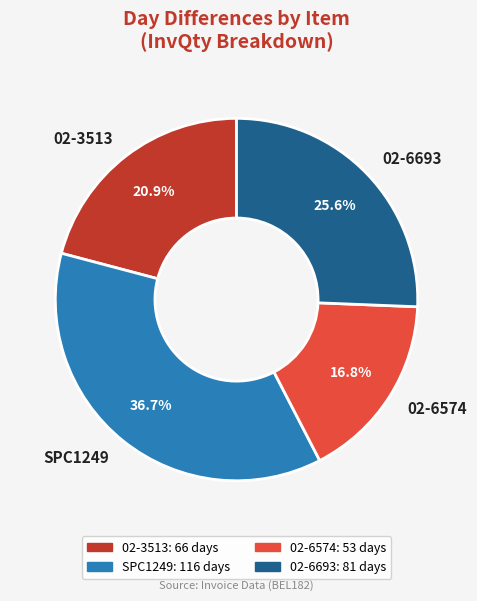

What is the ratio of the value at SPC1249 to the value at 02-6693?

1.4